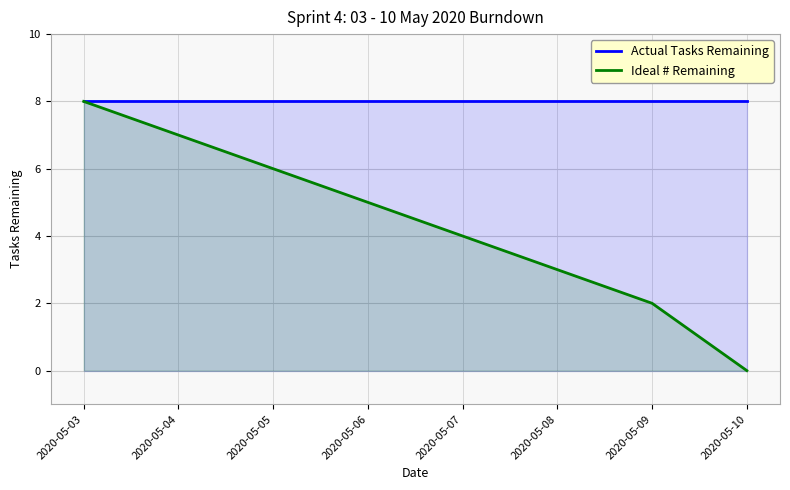

Rank the categories by Actual Tasks Remaining value from highest to lowest.

2020-05-03, 2020-05-04, 2020-05-05, 2020-05-06, 2020-05-07, 2020-05-08, 2020-05-09, 2020-05-10